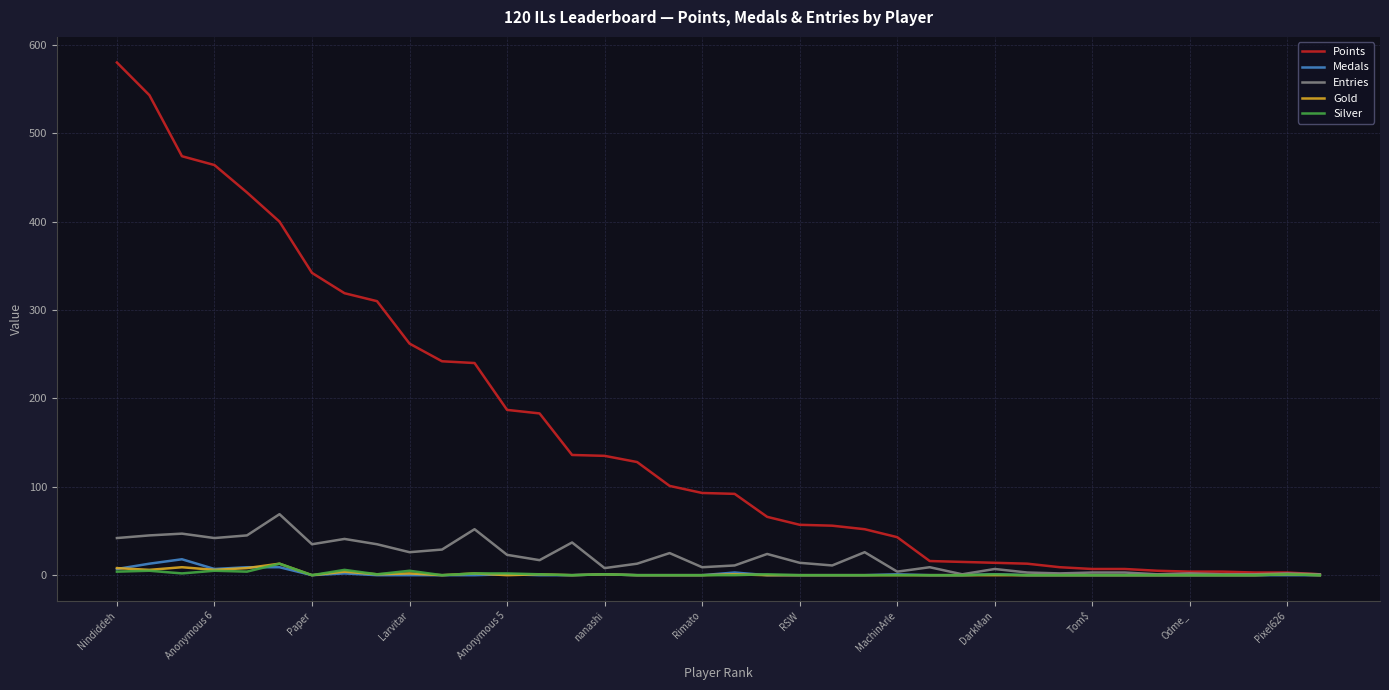

How many lines are shown in the chart?

5